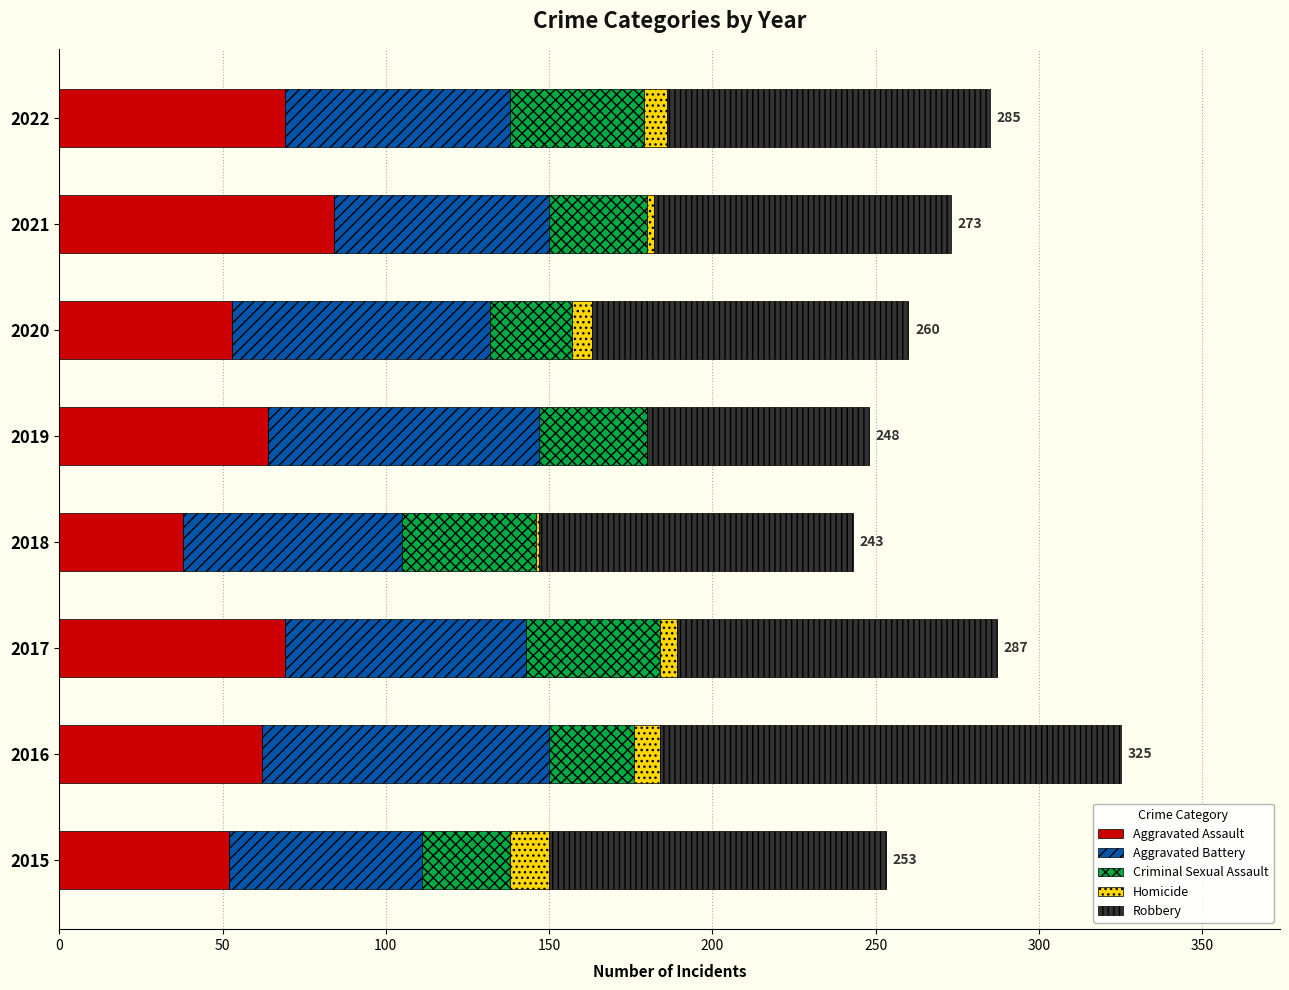

Is it true that Aggravated Assault equals 84 at 2021?

True